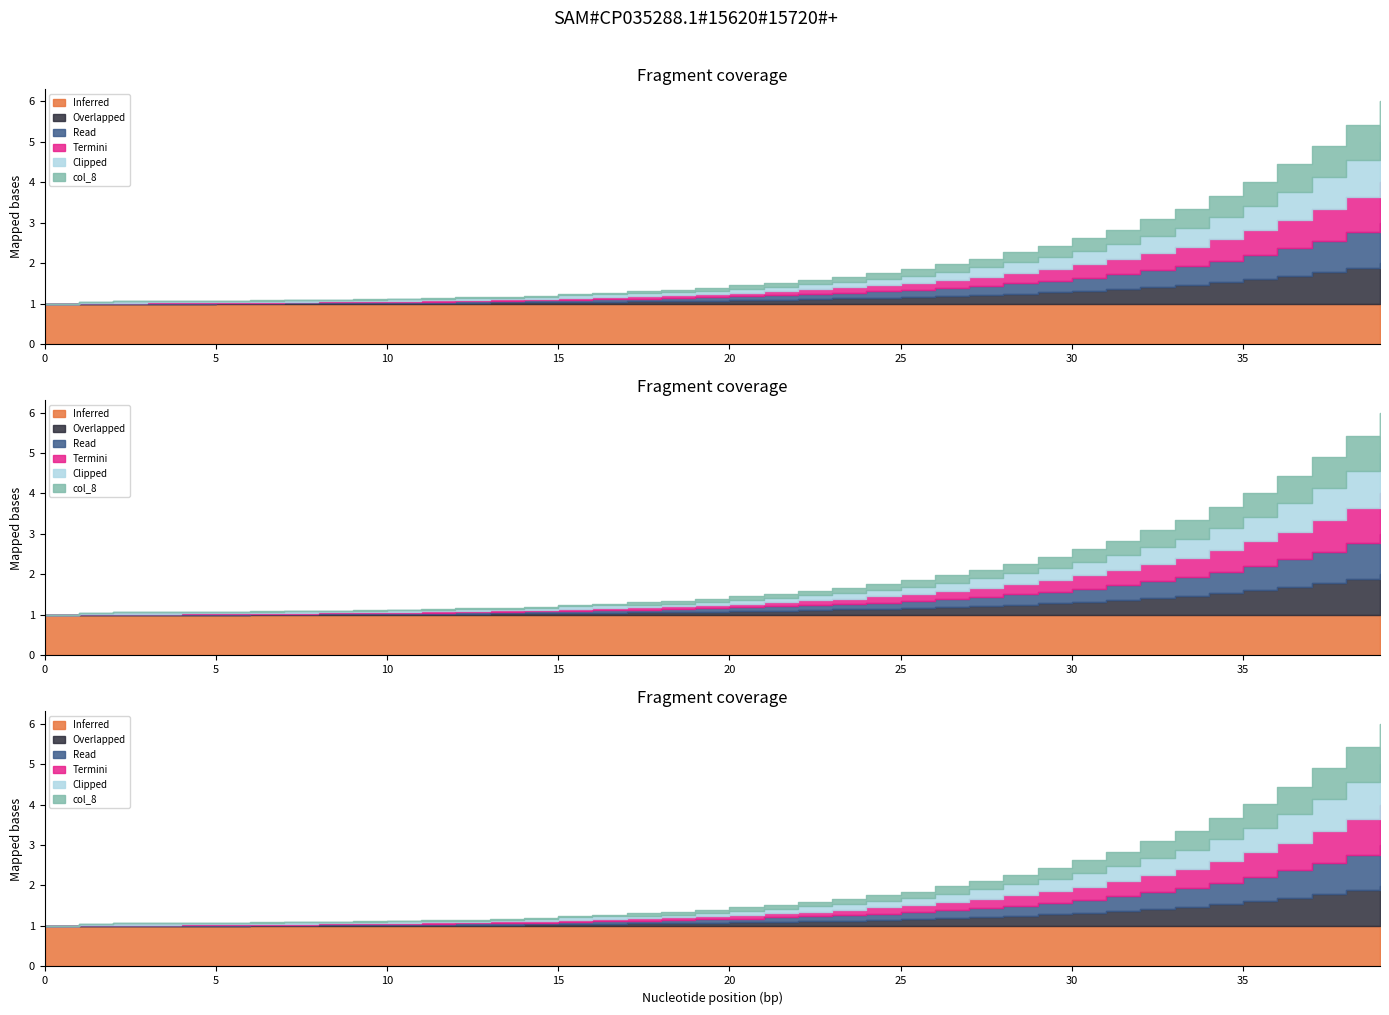

At which label does Inferred reach its minimum?

39